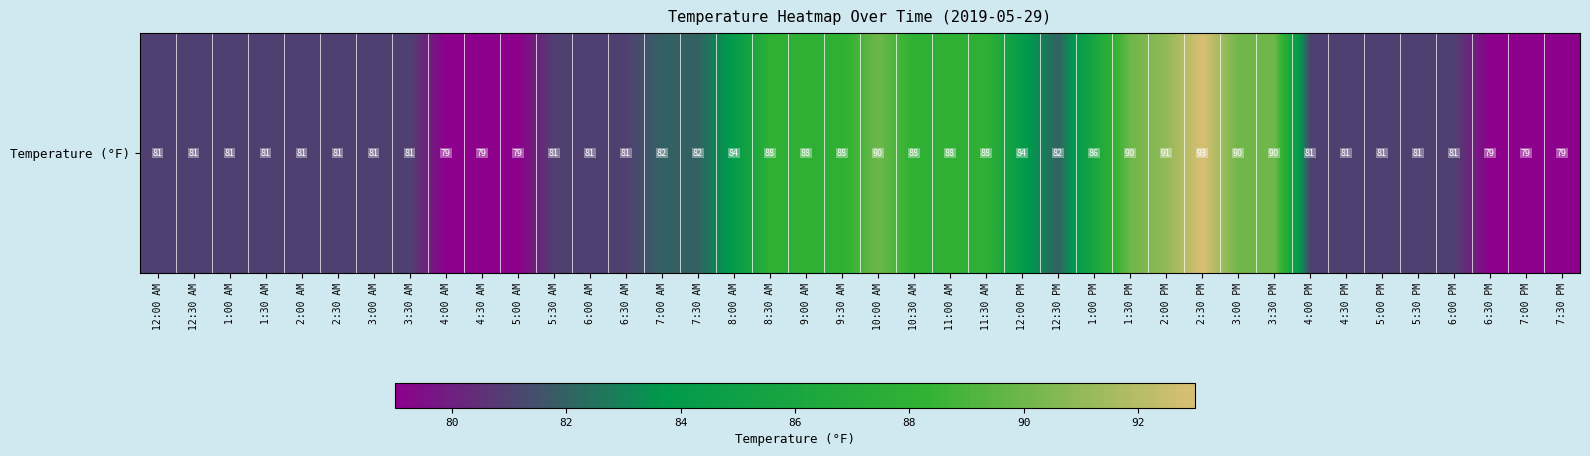

What is the smallest value displayed?

79